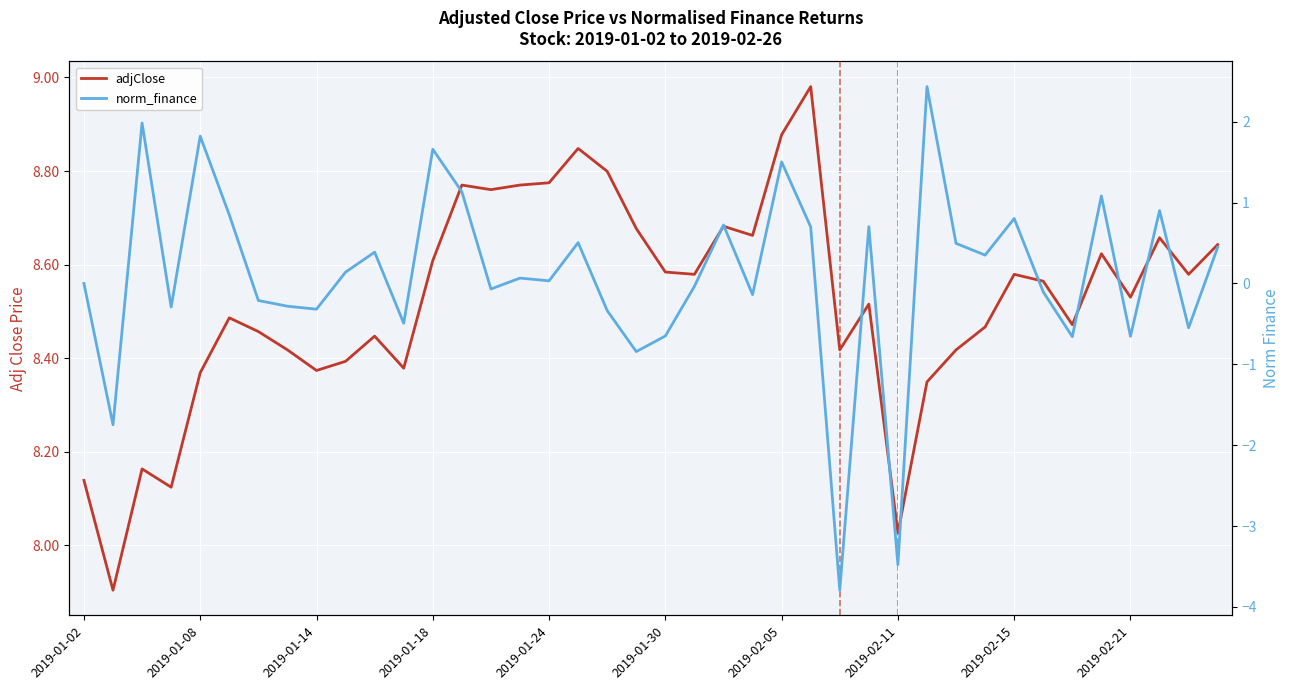

What is the highest value of the adjClose series?

9.0